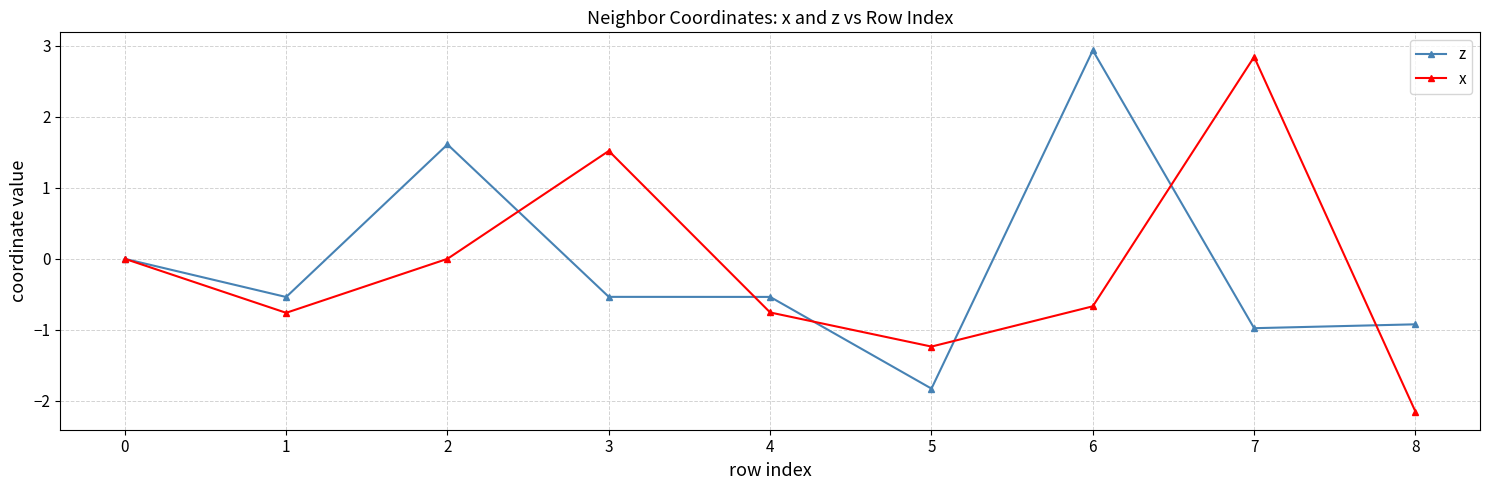

Read the z value at 1.

-0.5